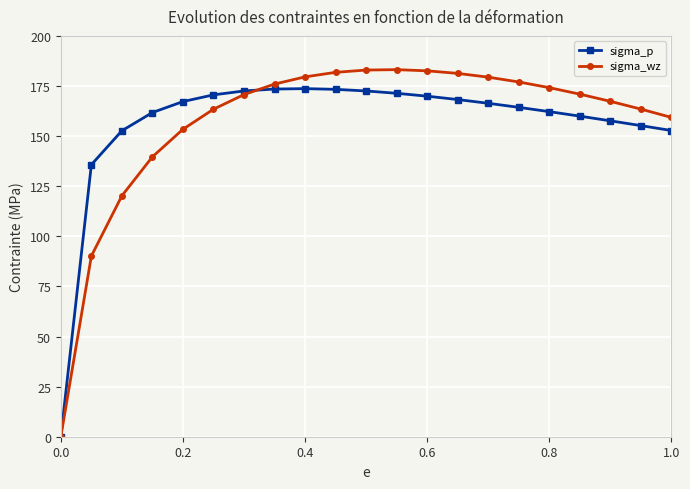

At how many categories does at least one series exceed 39?

20